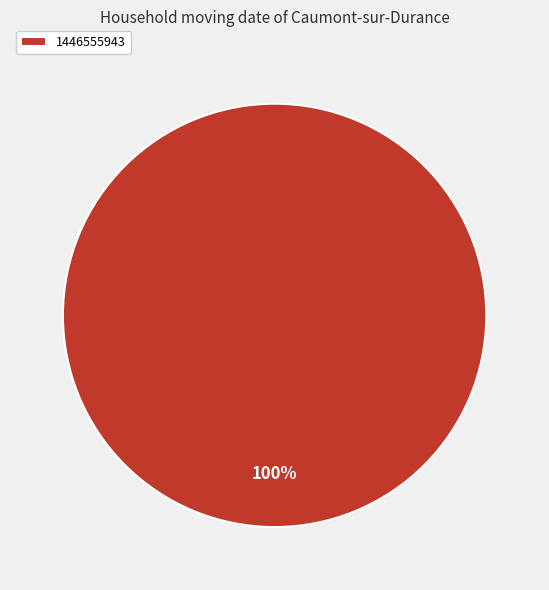

Is it true that 1446555943 is 100% of the pie?

True